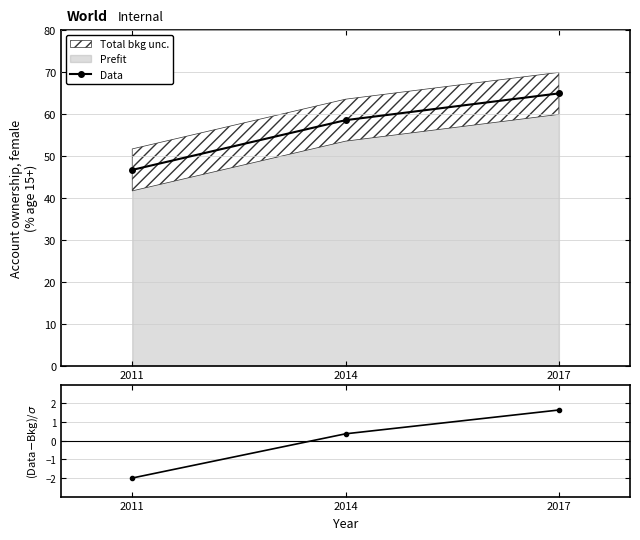

What is the minimum value for (Data-Bkg)/σ?

-2.0